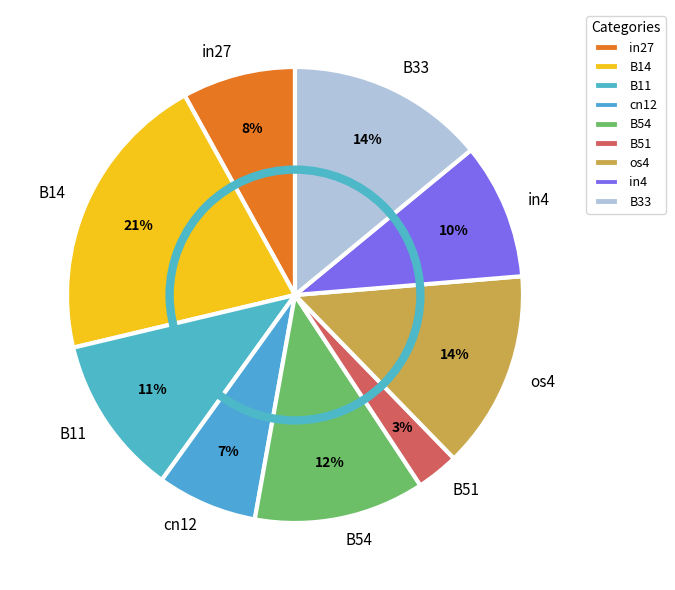

The B51 slice represents 3% of the pie. True or false?

True